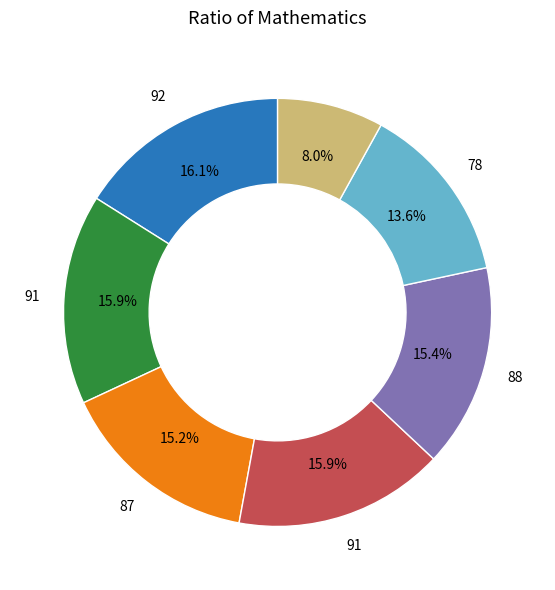

Is there a majority slice in this chart?

No